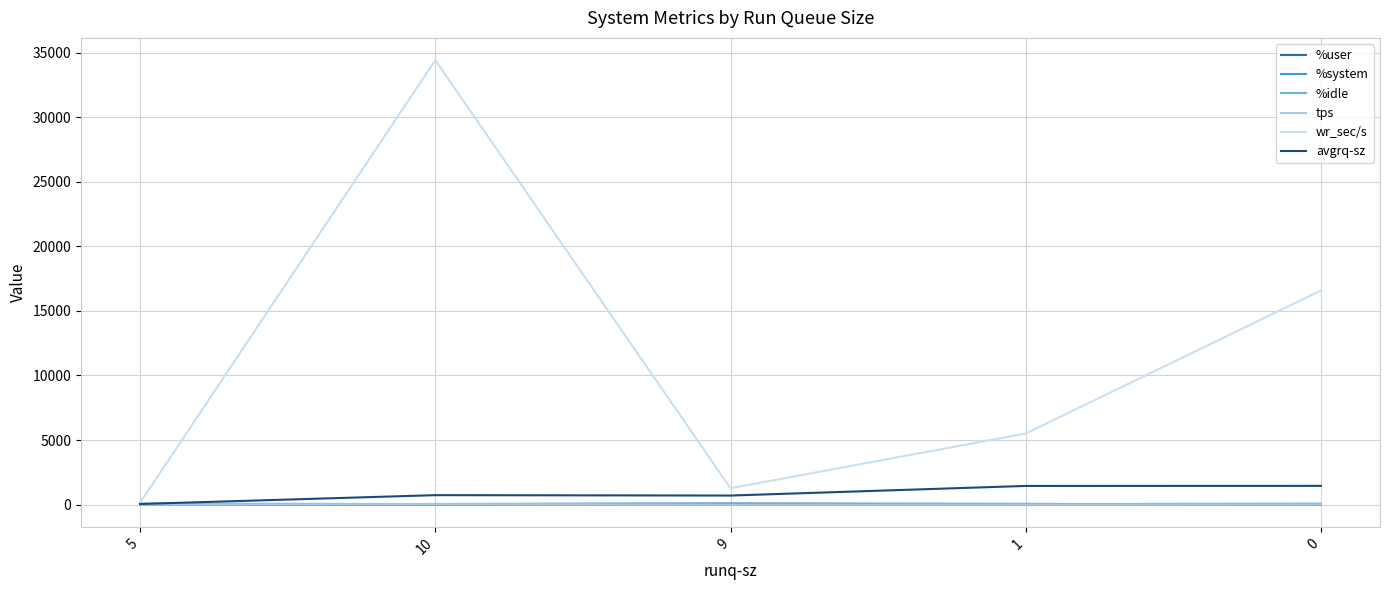

The value of %idle at 10 is 44.0. True or false?

True